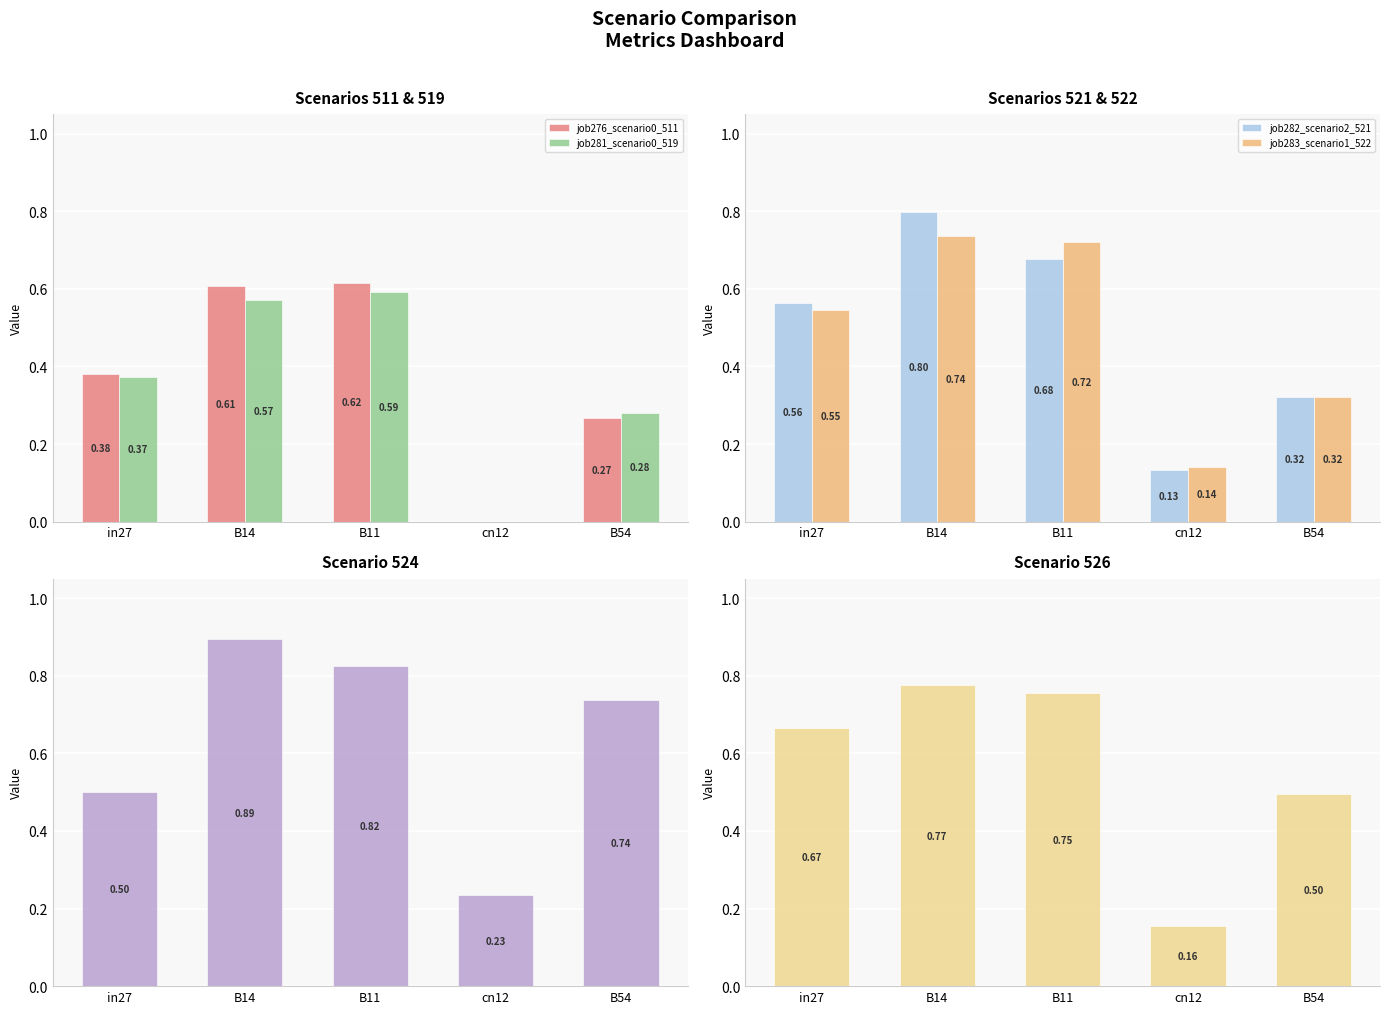

What is the difference between the maximum and minimum values in the job285_scenario1_526 series?

0.6